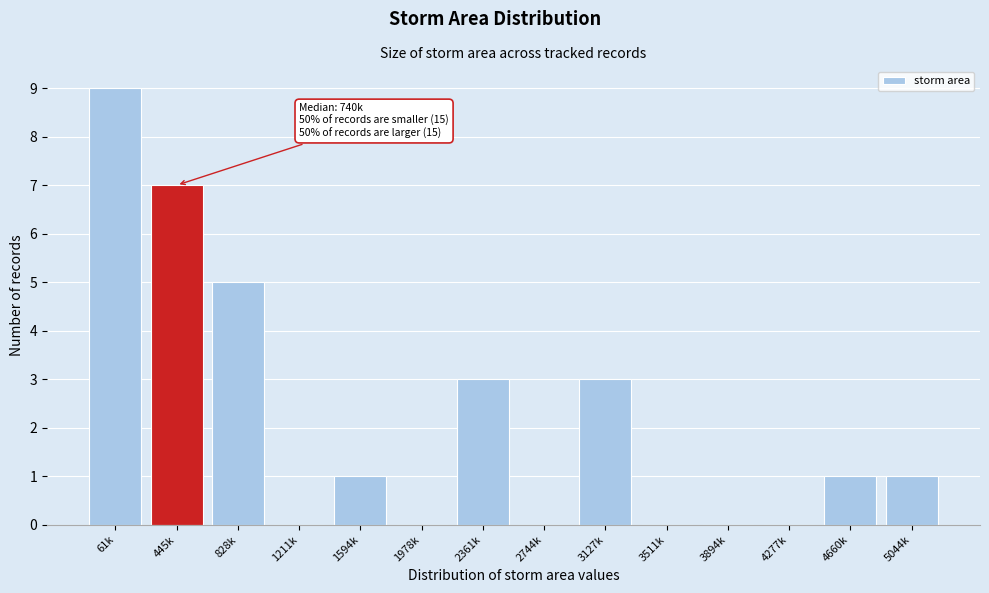

Reading right to left, what are all the values shown in this chart?

5044k=1	4660k=1	4277k=0	3894k=0	3511k=0	3127k=3	2744k=0	2361k=3	1978k=0	1594k=1	1211k=0	828k=5	445k=7	61k=9